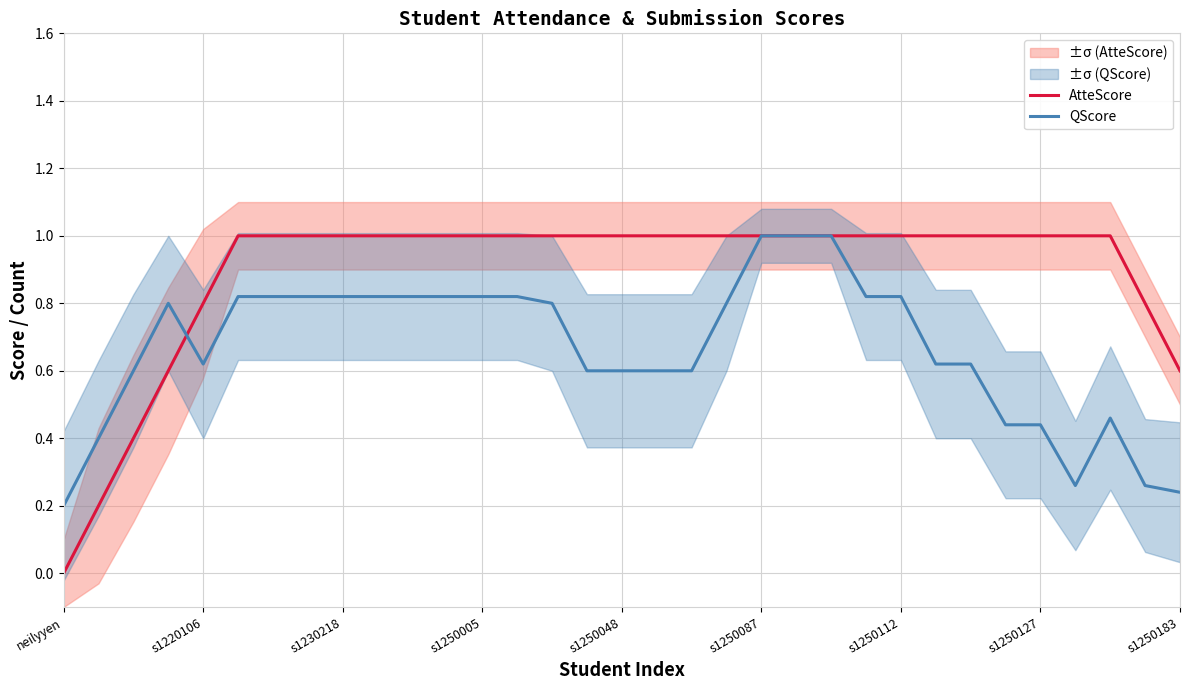

What is the highest value of the QScore series?

1.0